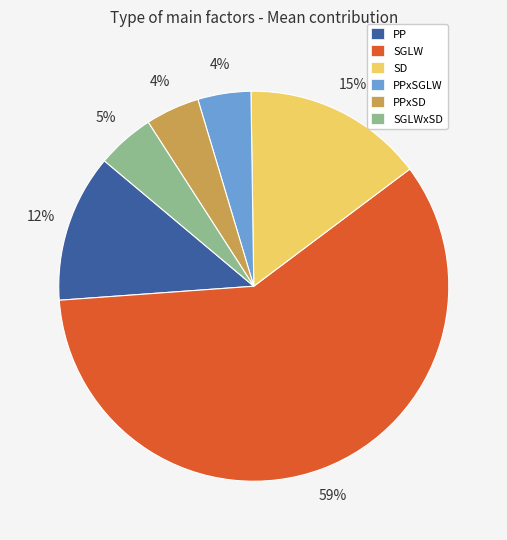

Combined, do SGLW and PP account for over 50%?

Yes